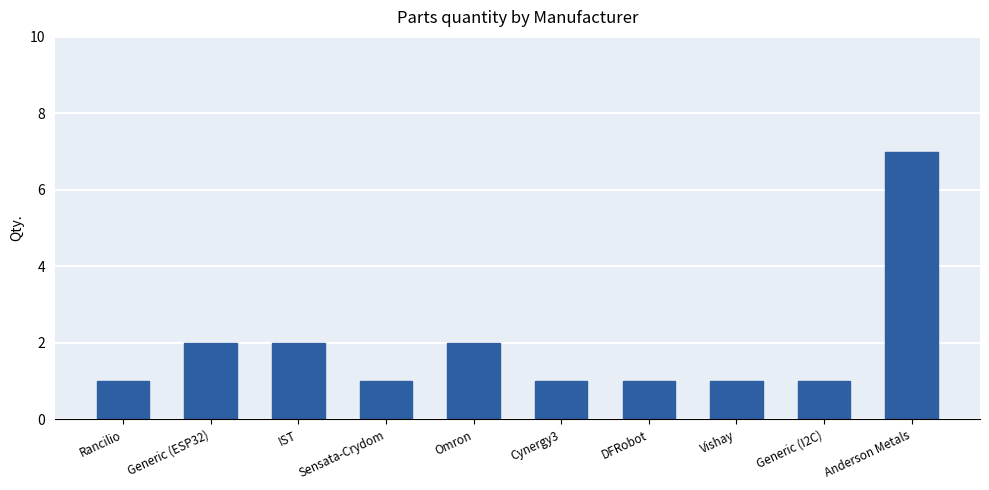

What is the change in value from IST to Sensata-Crydom?

-1